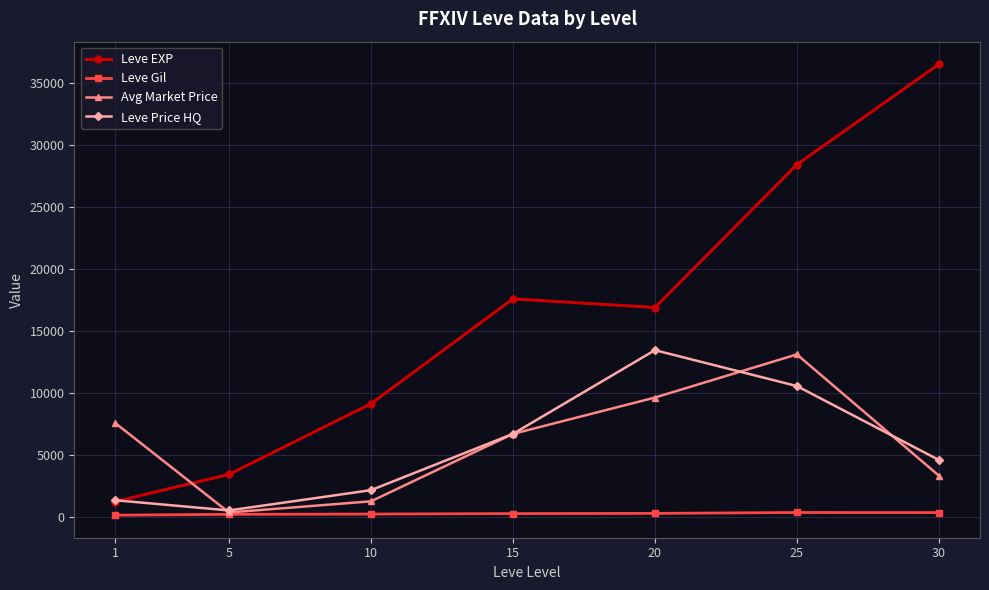

Where is the first local maximum for Leve Price HQ?

20